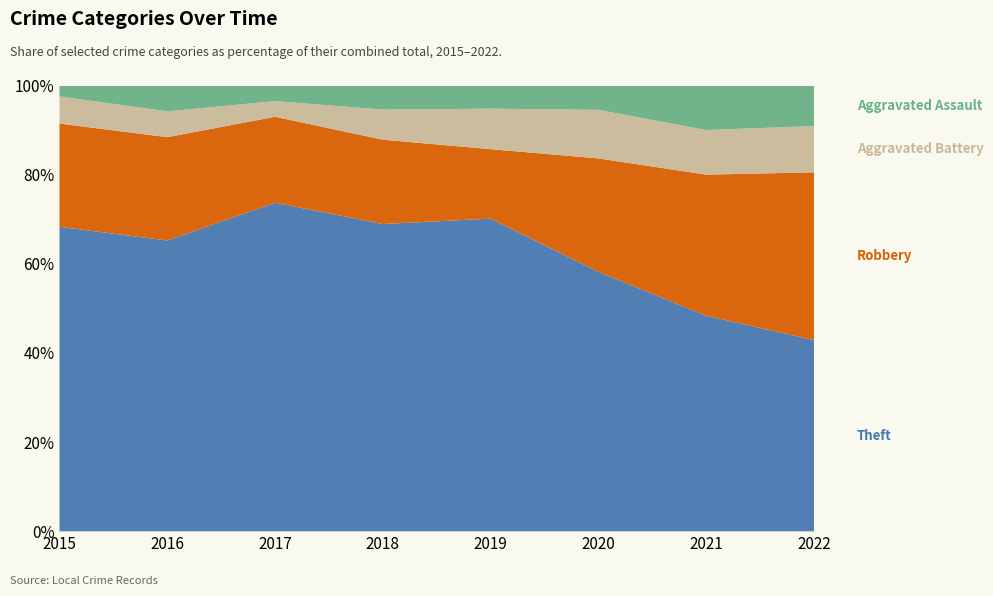

What is the total value across all series at 2018?

100.0